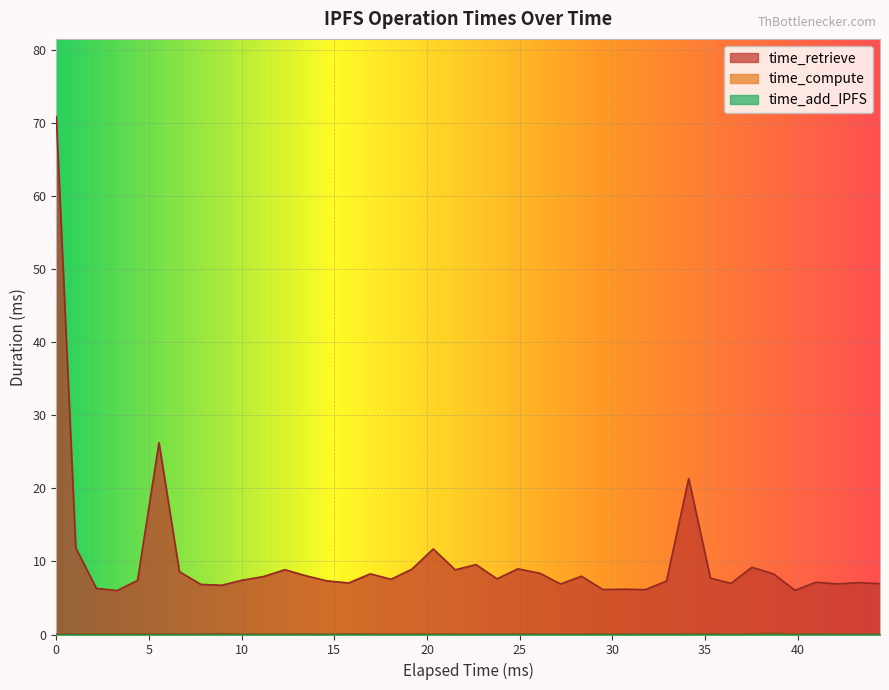

How many data points in time_retrieve are above 7?

29